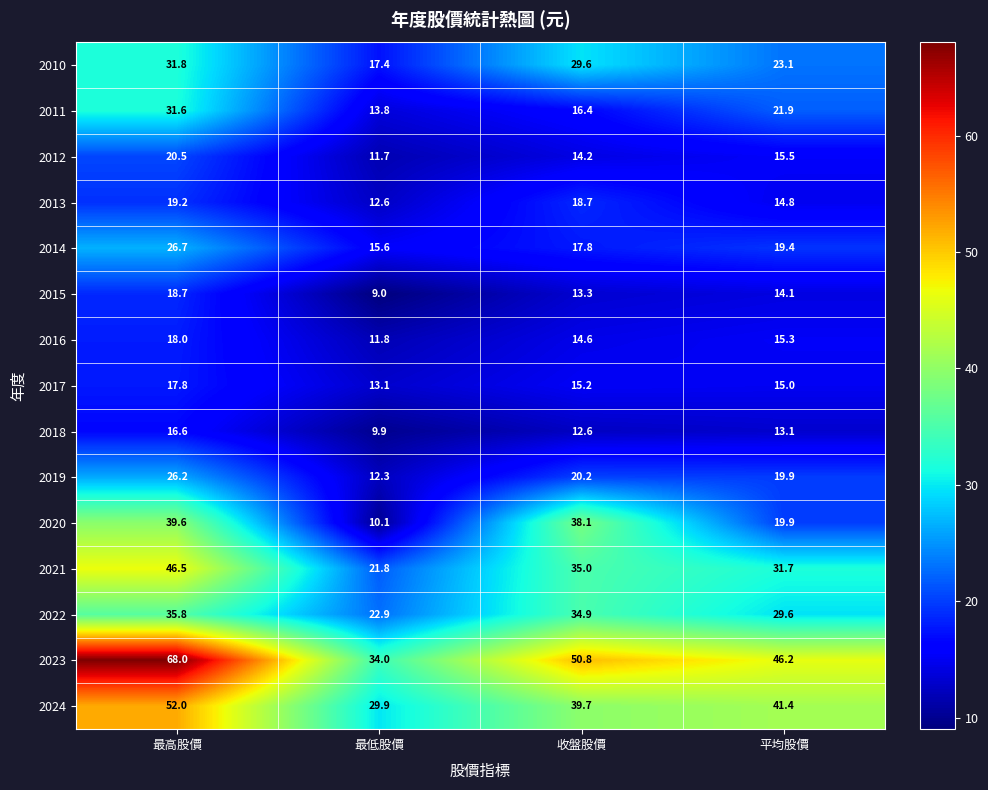

Is it true that 2020 equals 19.7 at 收盤股價?

False